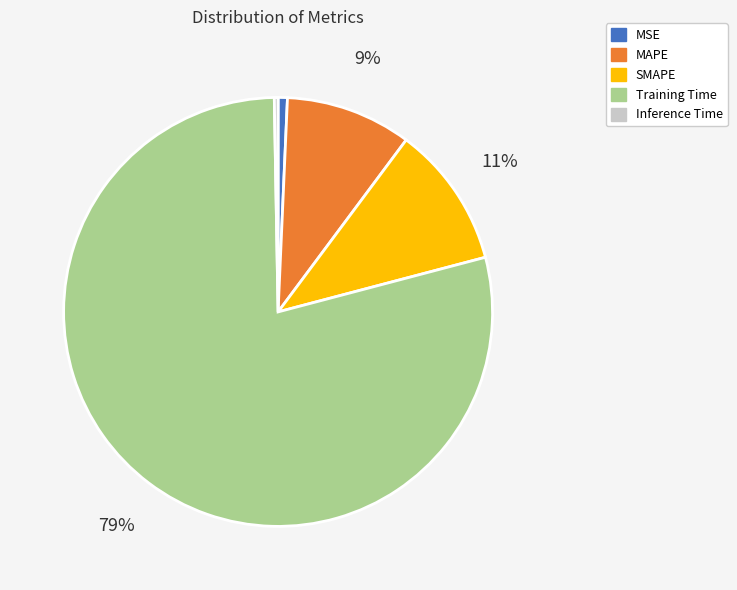

The Inference Time slice represents 0% of the pie. True or false?

True